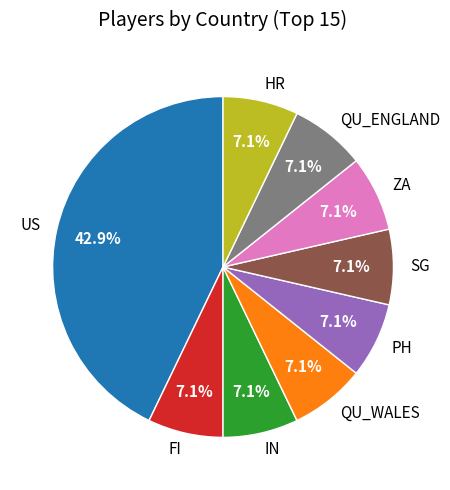

What percentage is the ZA slice, to the nearest percent?

7%